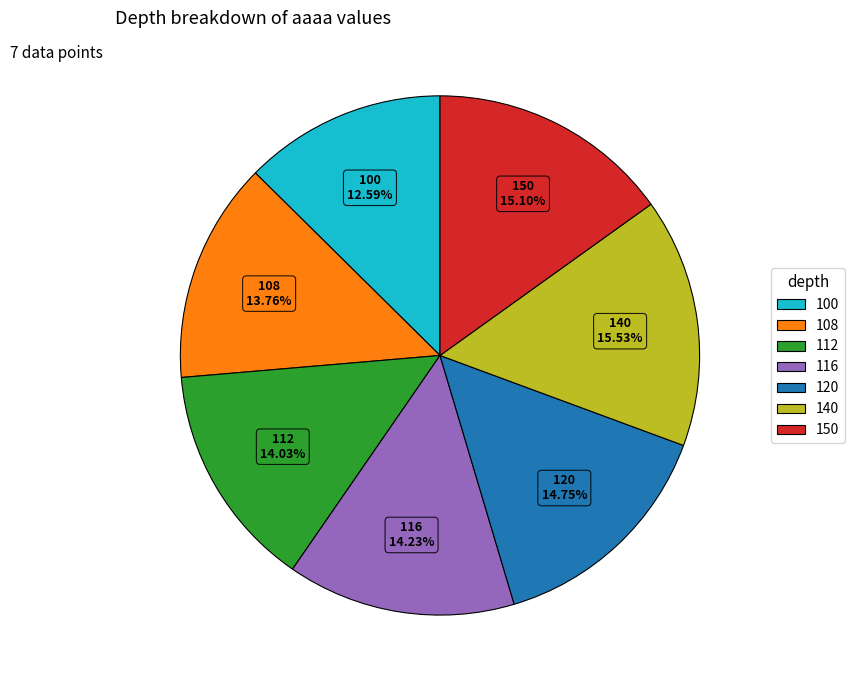

The 108 slice represents 14% of the pie. True or false?

True